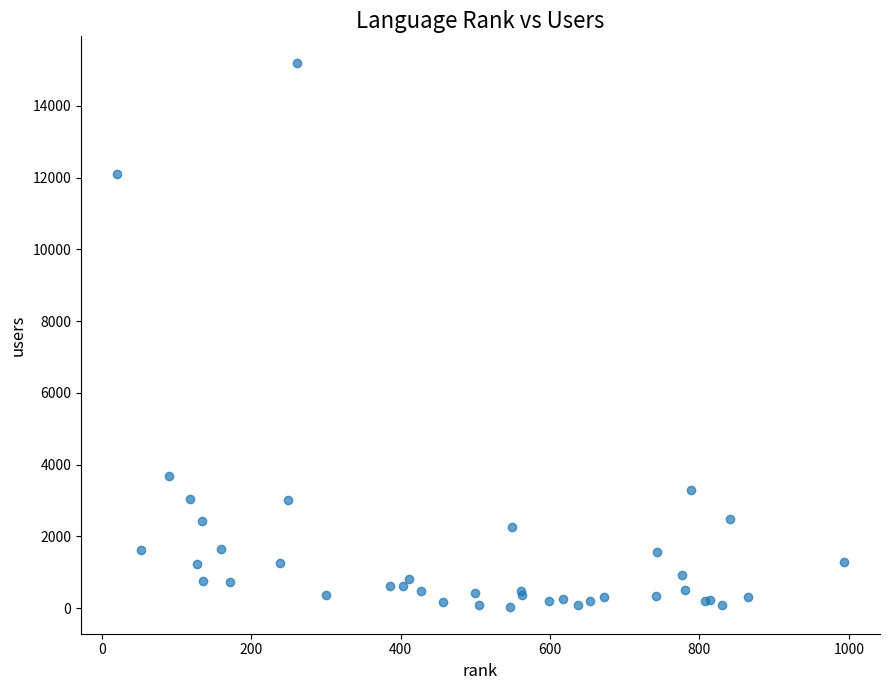

What Y value in the scatter plot is closest to 7613?

3670